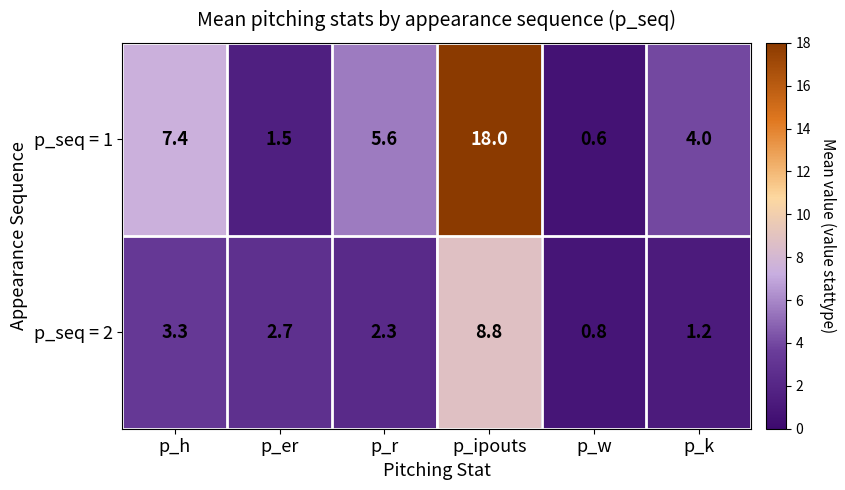

What is the difference between the second highest and minimum values in the p_seq = 1 series?

6.8